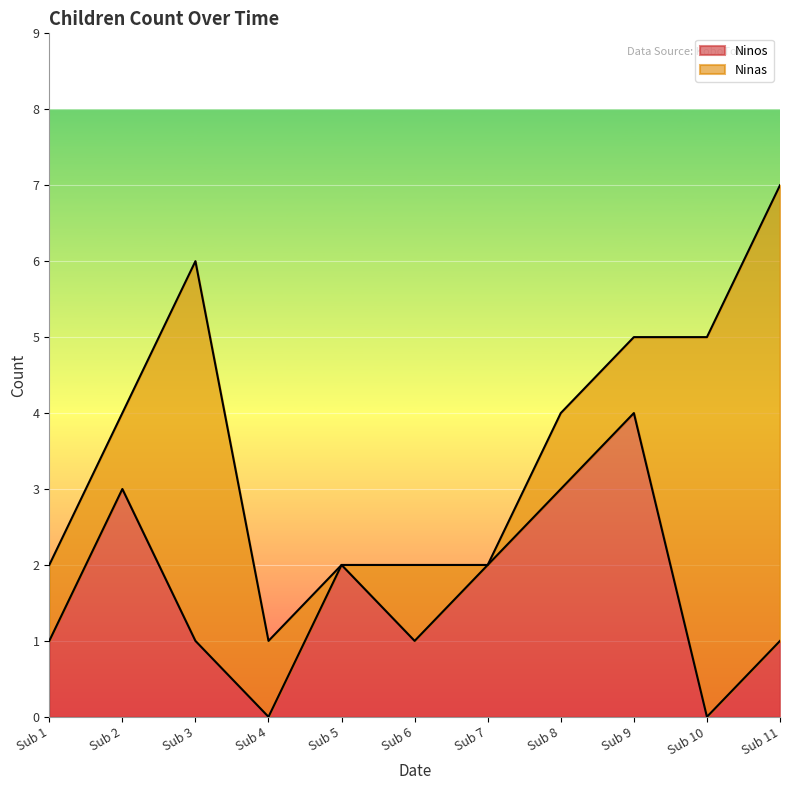

At which category is the sum across all series the highest?

Sub 11